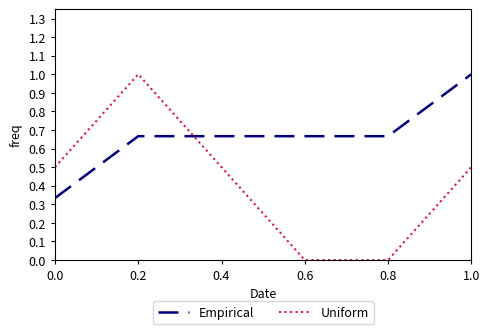

At 0.4, list the series in order from smallest to largest.

Uniform, Empirical